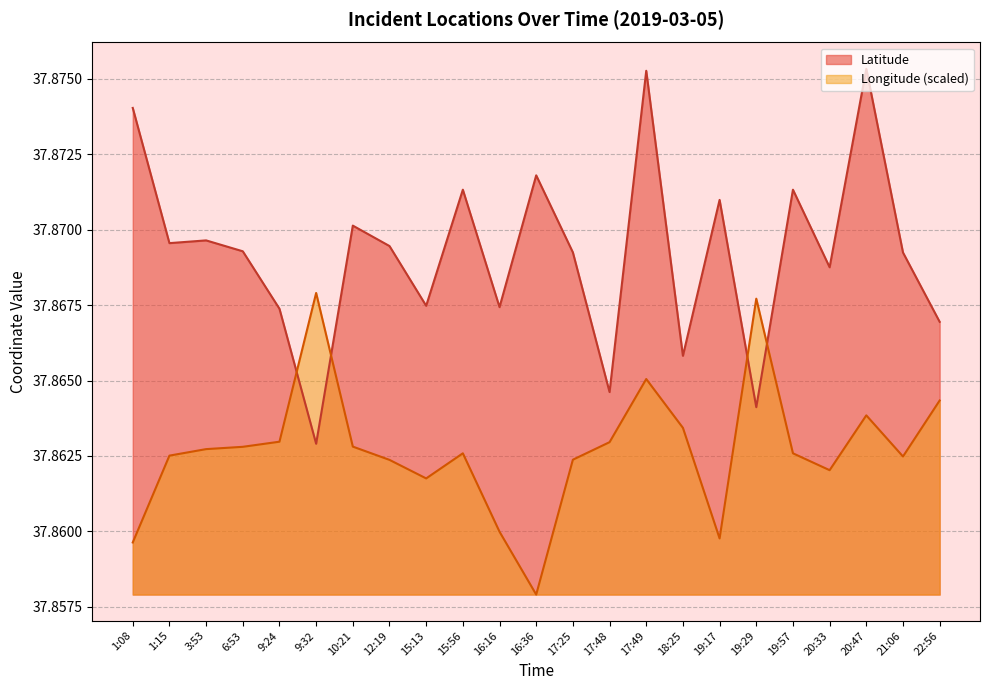

Does the chart have visible grid lines?

Yes